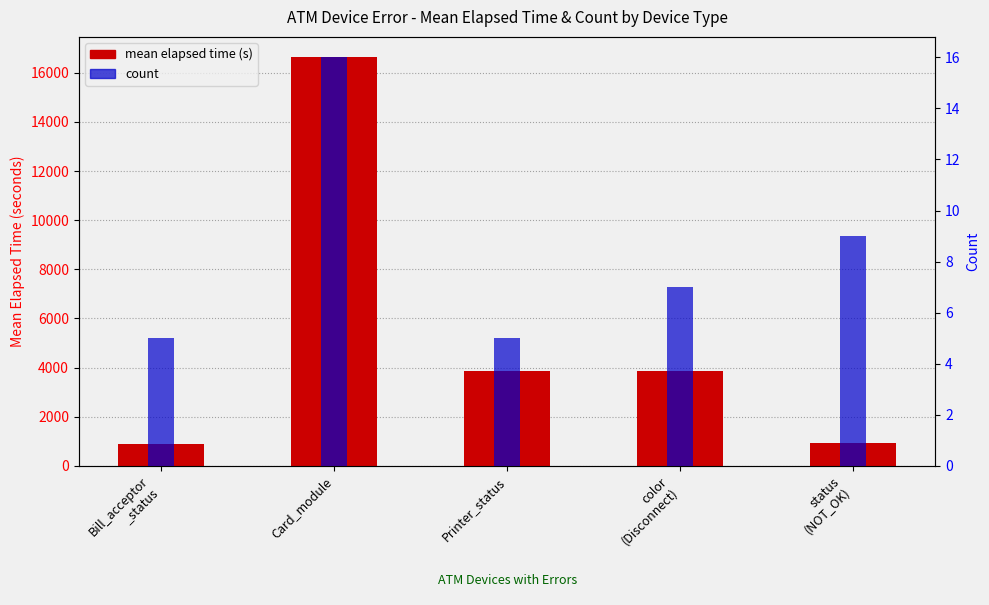

True or false: count has a value of 3.0 at Bill_acceptor
_status.

False